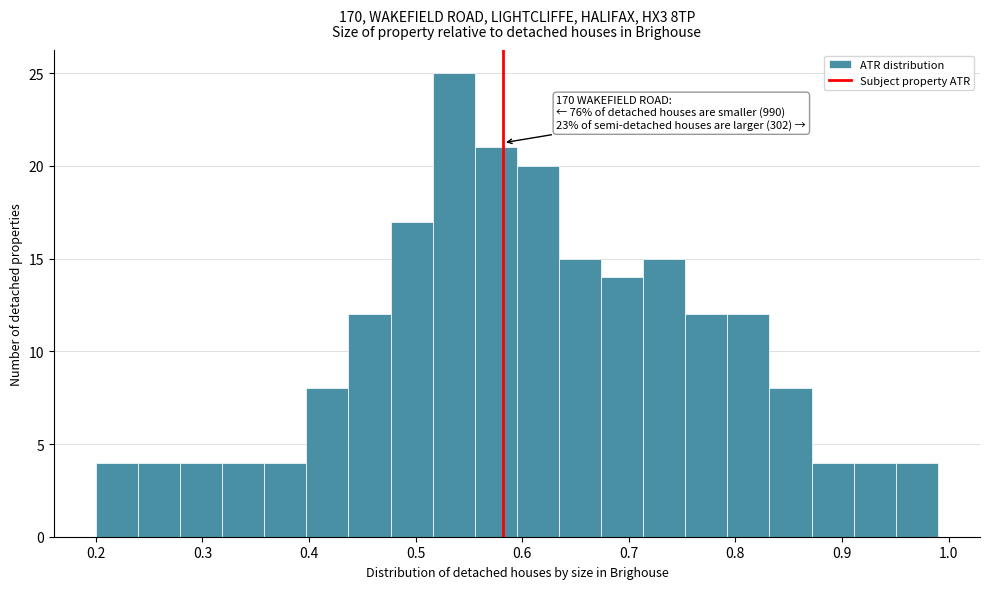

Around what value on the x-axis is the tallest bar? Give the approximate position of its centre, as read against the axis.

0.54